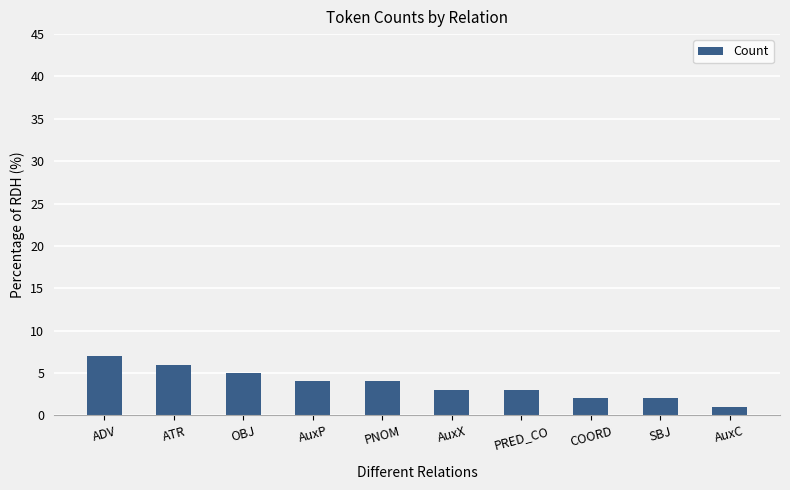

Between AuxP and SBJ, which is larger?

AuxP